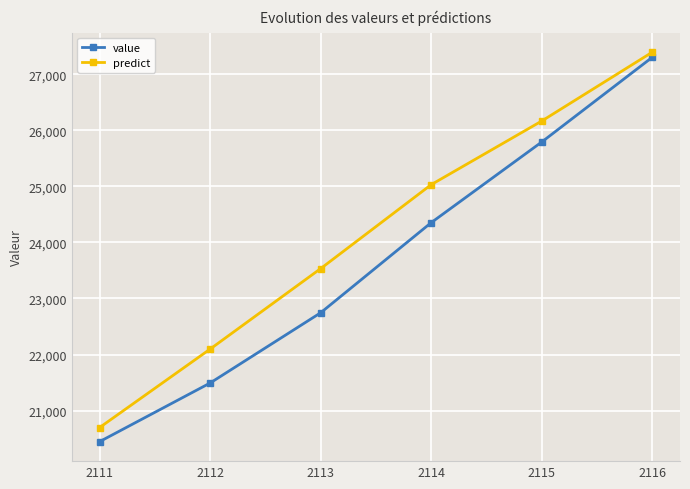

List the series in order of their peak value, lowest first.

value, predict